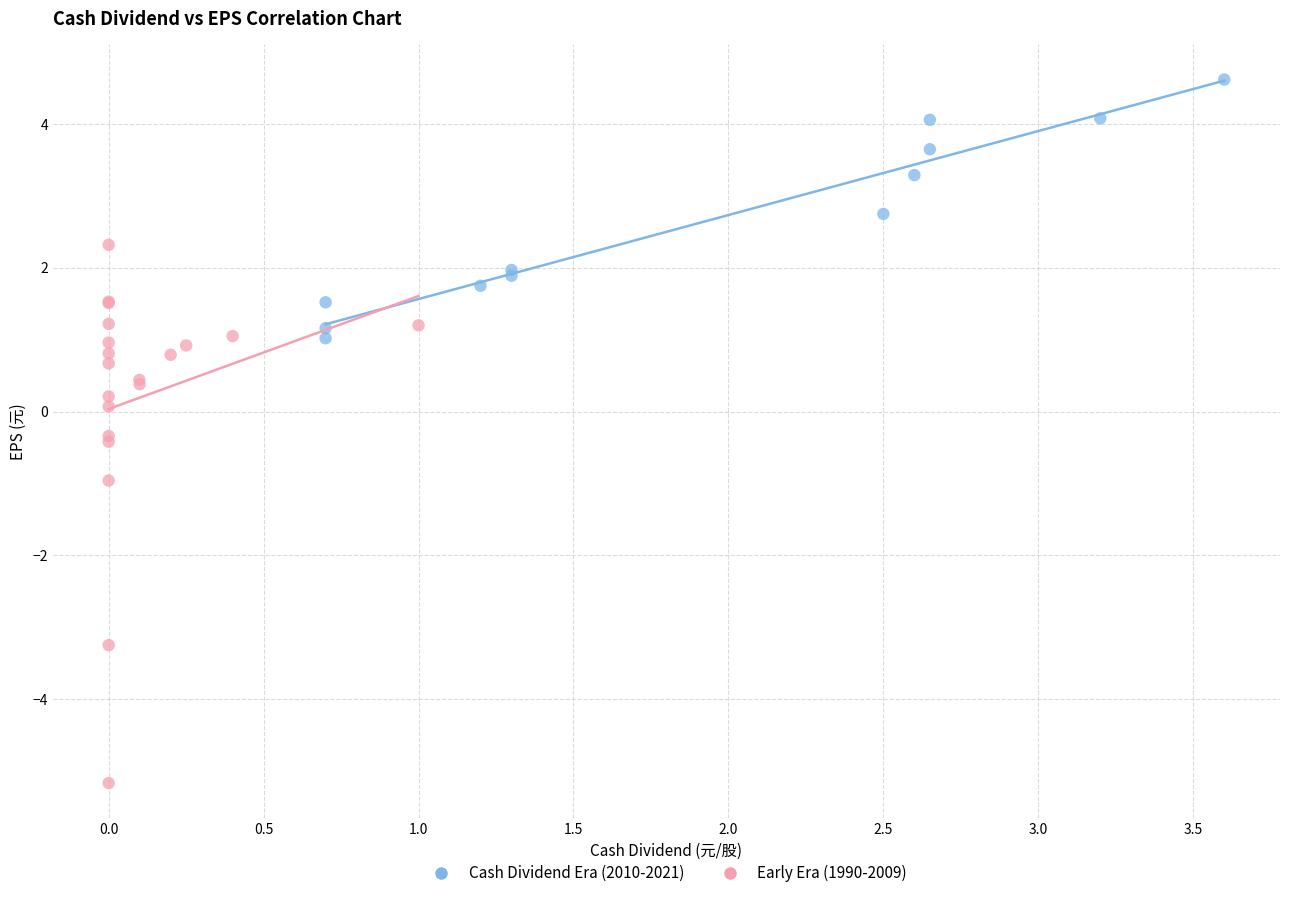

What are all the series names shown in the legend?

Cash Dividend Era (2010-2021), Early Era (1990-2009)